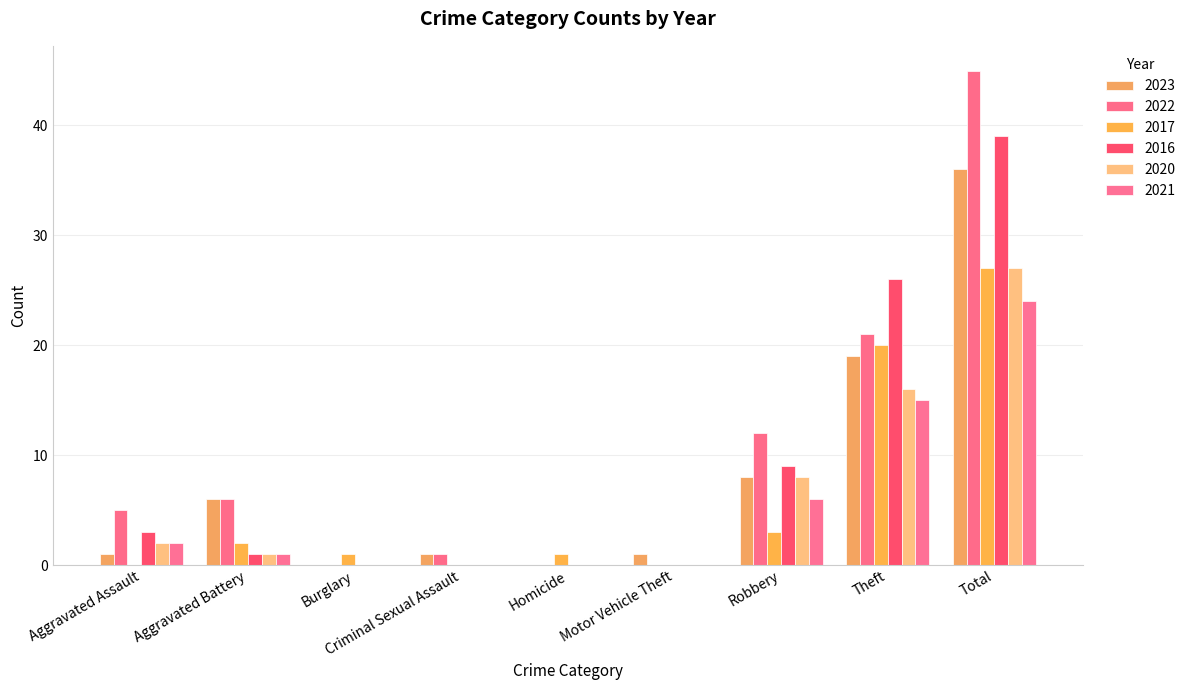

At which label does 2021 first exceed 1?

Aggravated Assault